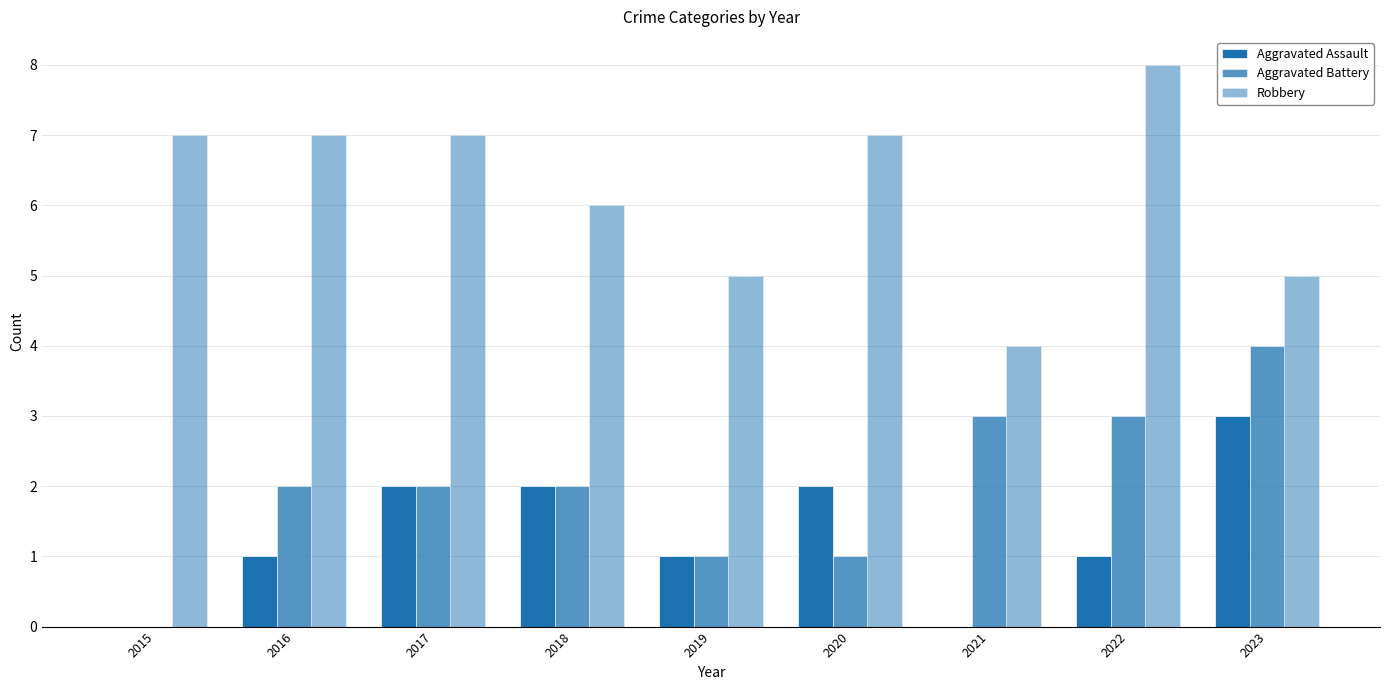

Rank the series by their maximum value, from highest to lowest.

Robbery, Aggravated Battery, Aggravated Assault